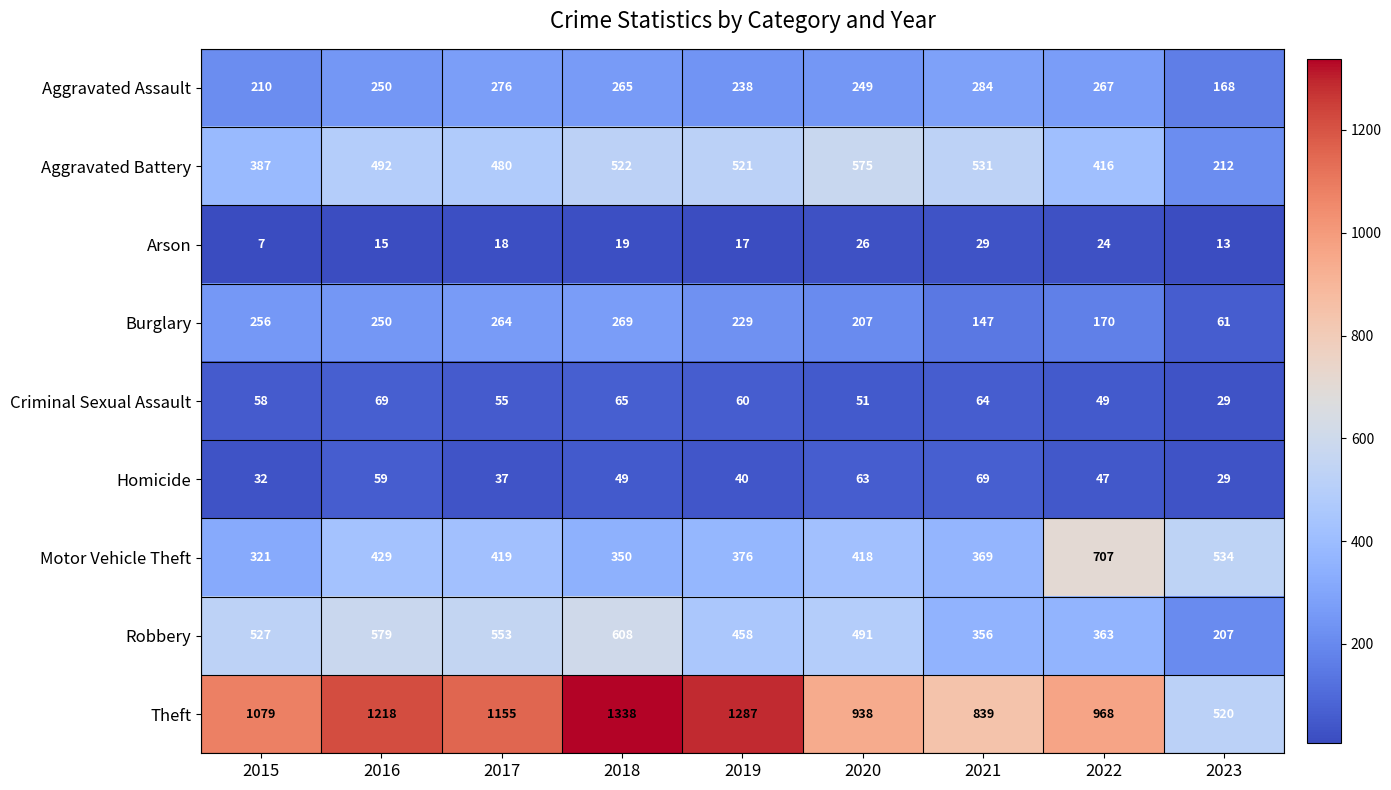

What is the sum of all Criminal Sexual Assault values?

500